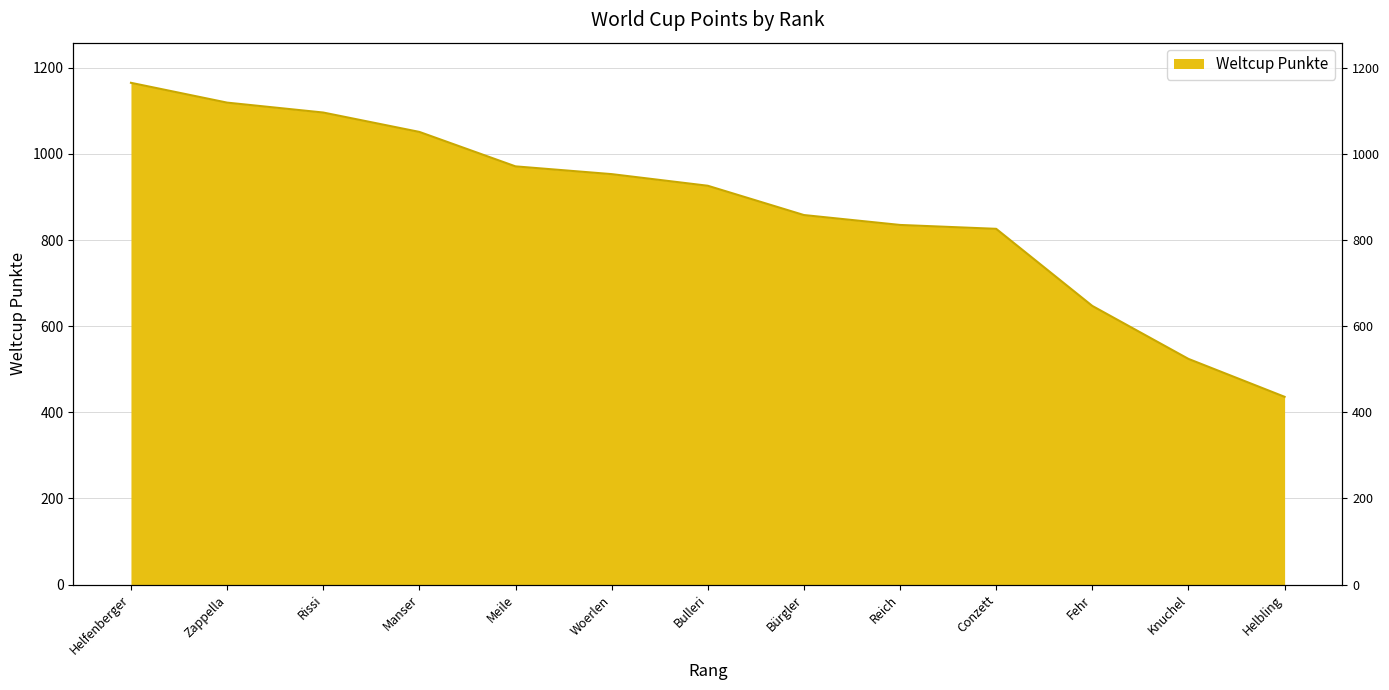

What is the change in value from Helfenberger to Reich?

-330